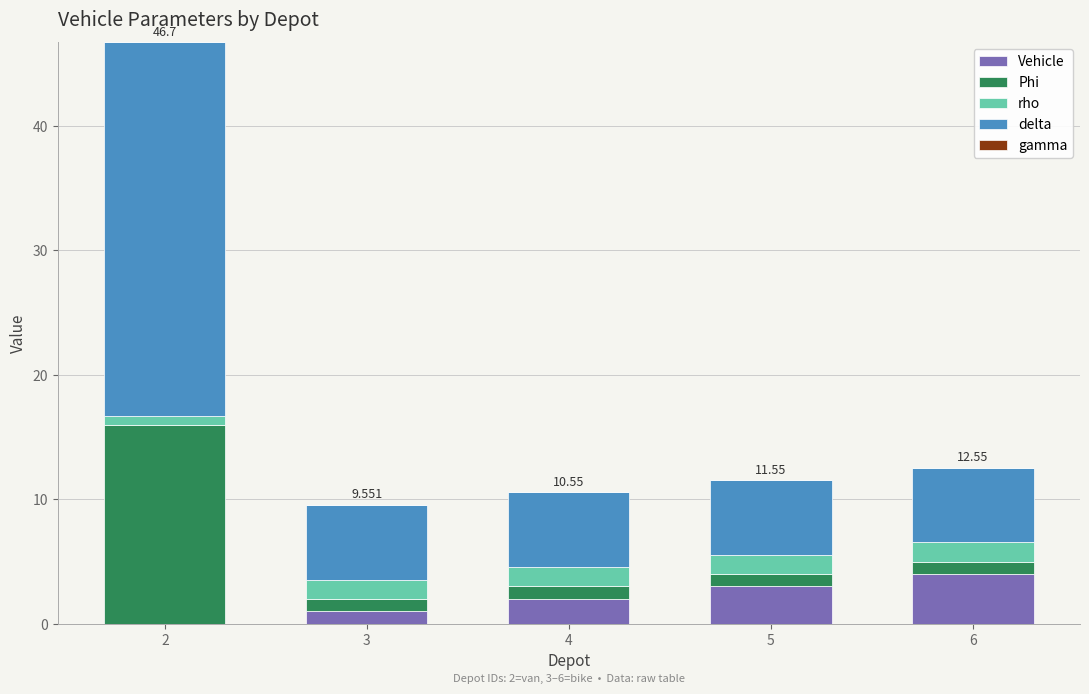

Which has a higher value, 5 or 6?

6